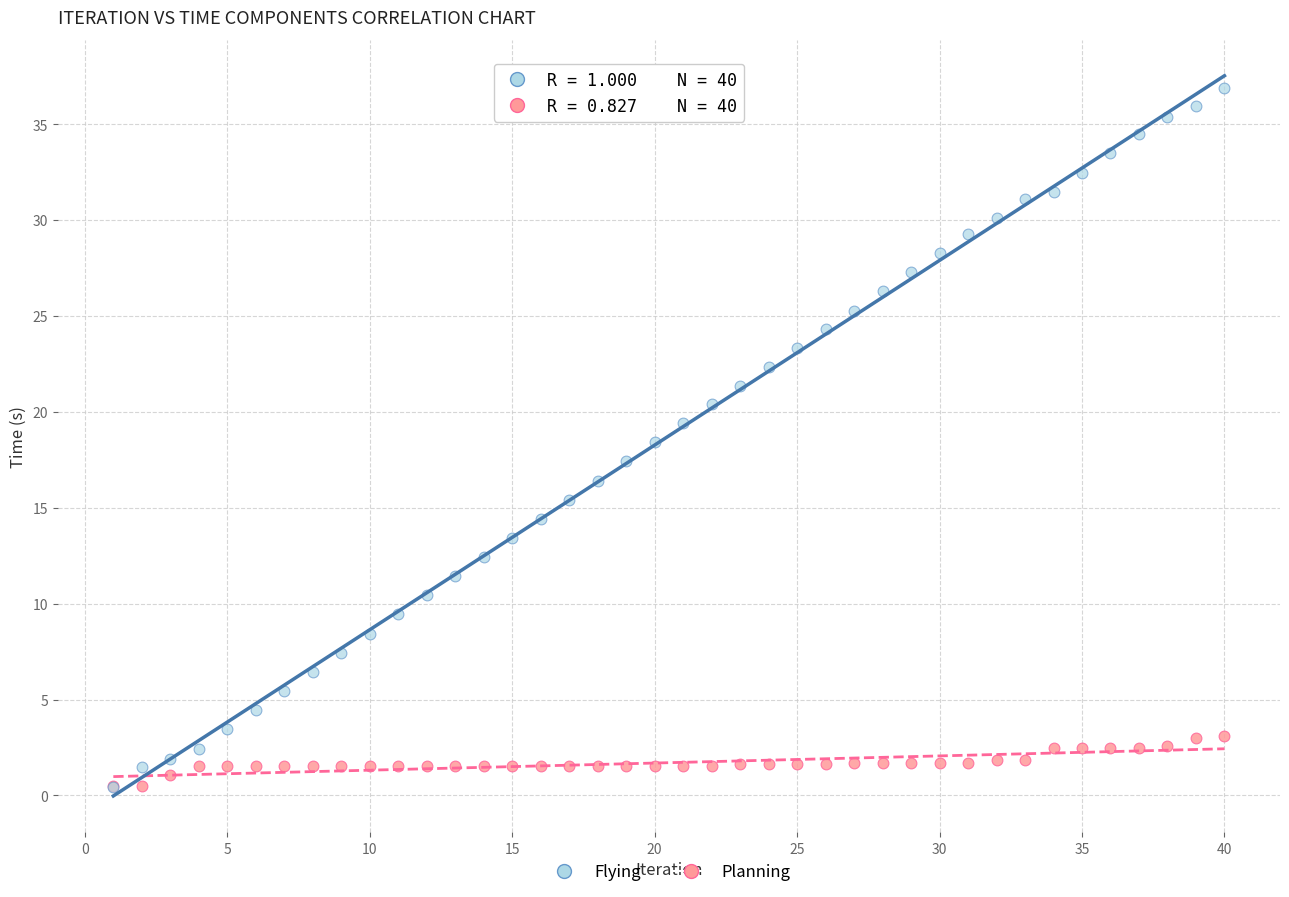

What are all the series names shown in the legend?

Flying, Planning